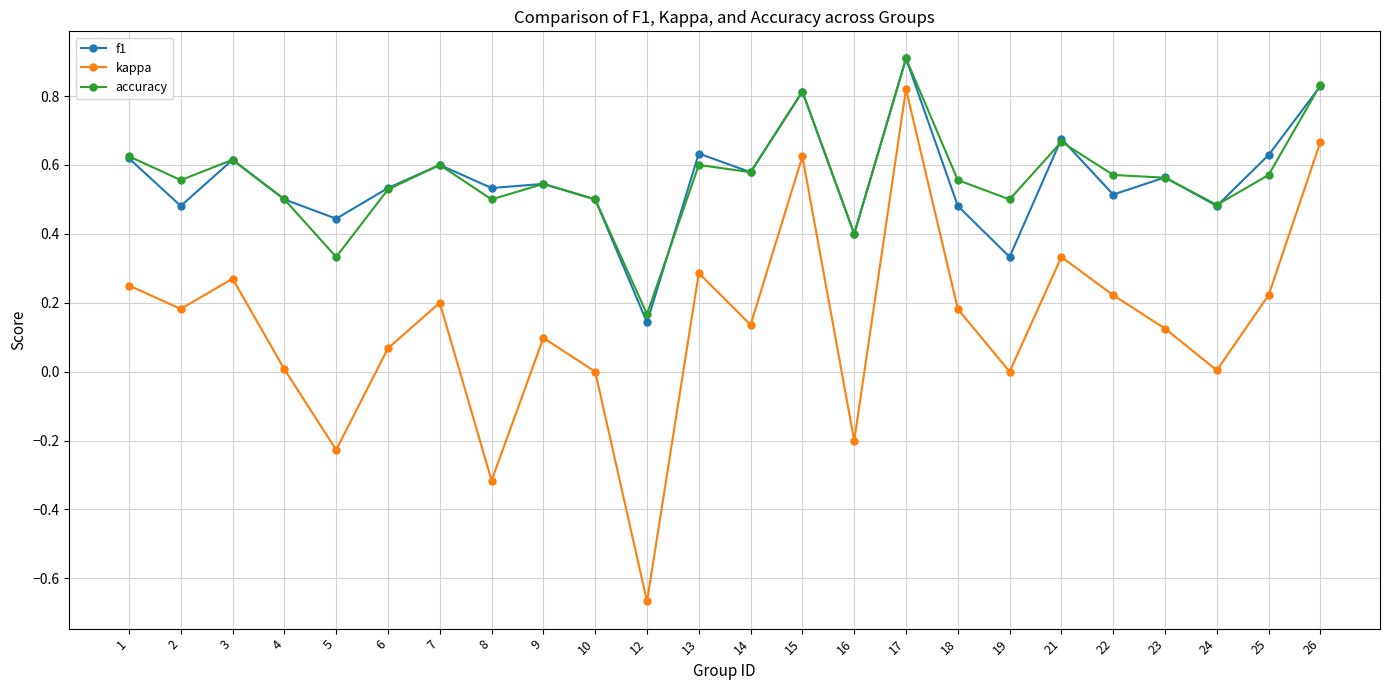

The kappa series shows -0.3 at 16. True or false?

False